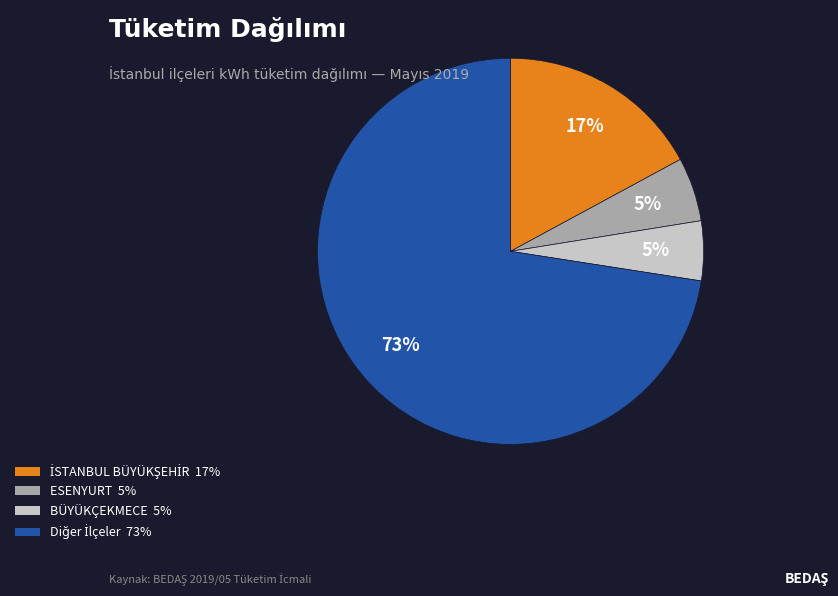

To the nearest percent, what is the difference between the largest and smallest slice percentages?

68%